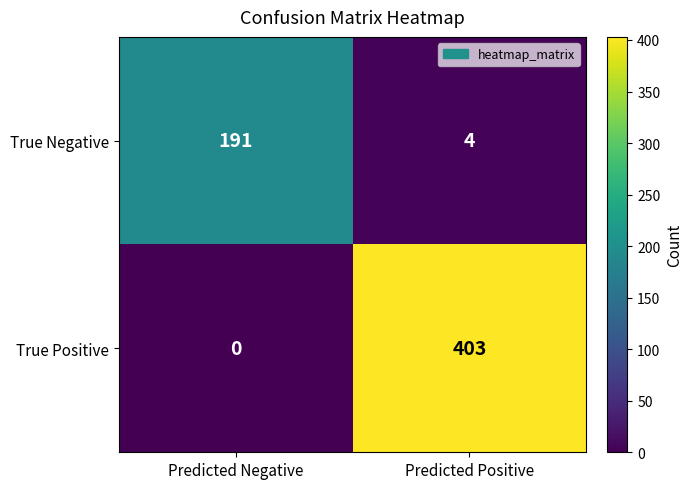

Which category has the highest value in the True Positive series?

Predicted Positive